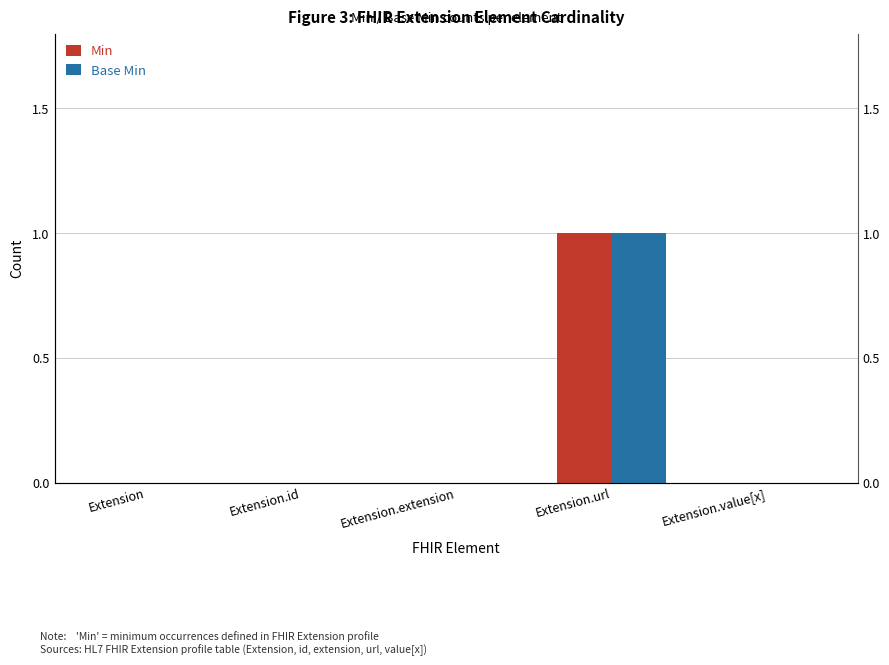

Which label corresponds to the largest value in the chart?

Extension.url